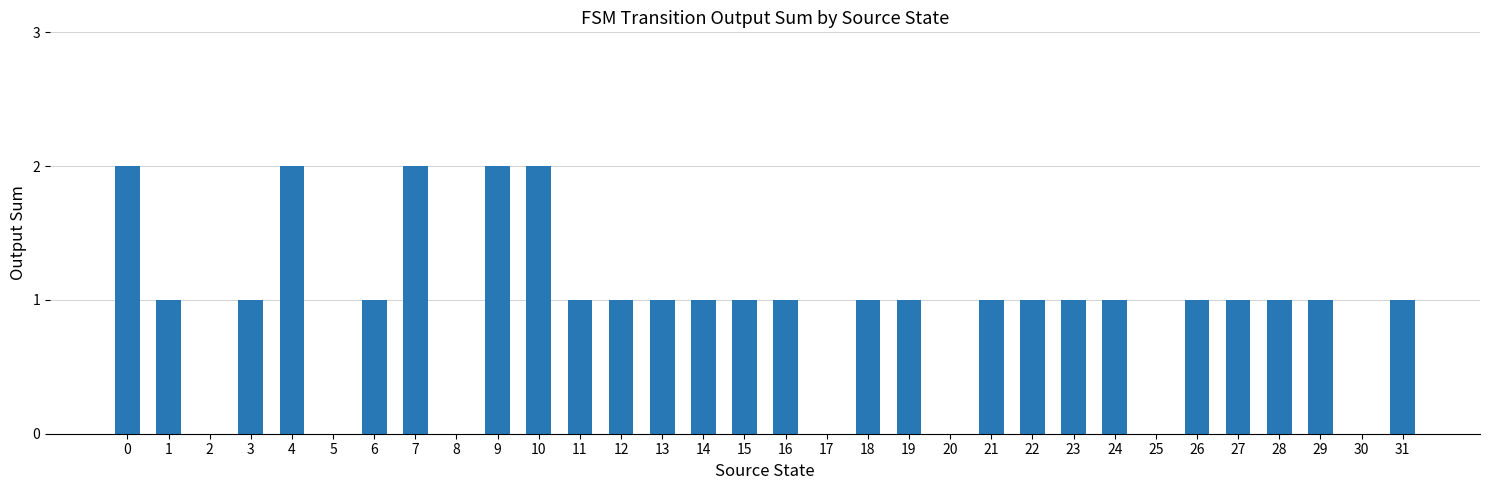

How many distinct data groups are displayed?

1